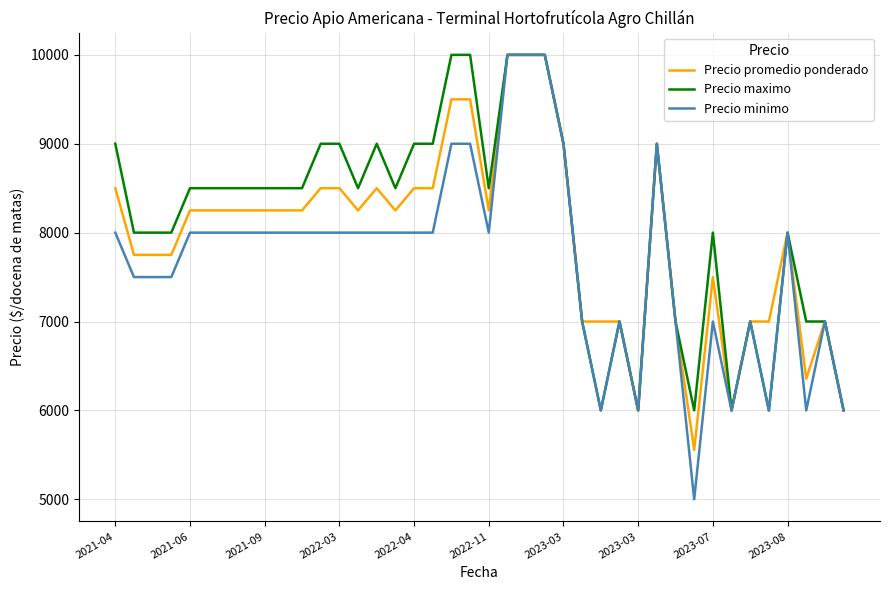

What is the greatest value displayed?

10000